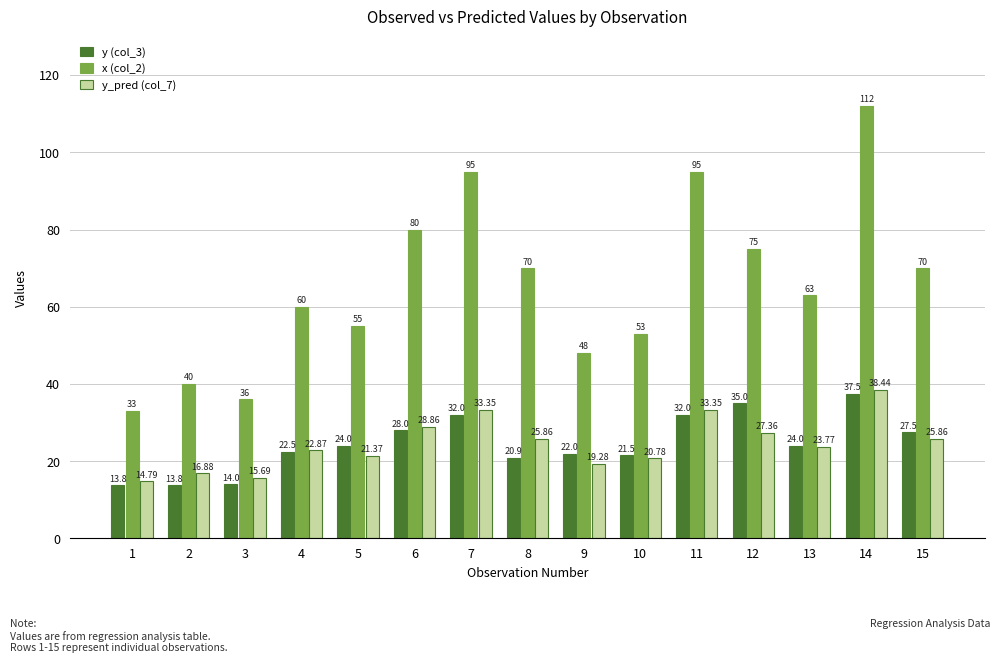

Reading left to right, what are all the values shown in this chart?

y (col_3): 1=13.8	2=13.8	3=14.0	4=22.5	5=24.0	6=28.0	7=32.0	8=20.9	9=22.0	10=21.5	11=32.0	12=35.0	13=24.0	14=37.5	15=27.5
x (col_2): 1=33.0	2=40.0	3=36.0	4=60.0	5=55.0	6=80.0	7=95.0	8=70.0	9=48.0	10=53.0	11=95.0	12=75.0	13=63.0	14=112.0	15=70.0
y_pred (col_7): 1=14.8	2=16.9	3=15.7	4=22.9	5=21.4	6=28.9	7=33.4	8=25.9	9=19.3	10=20.8	11=33.4	12=27.4	13=23.8	14=38.4	15=25.9